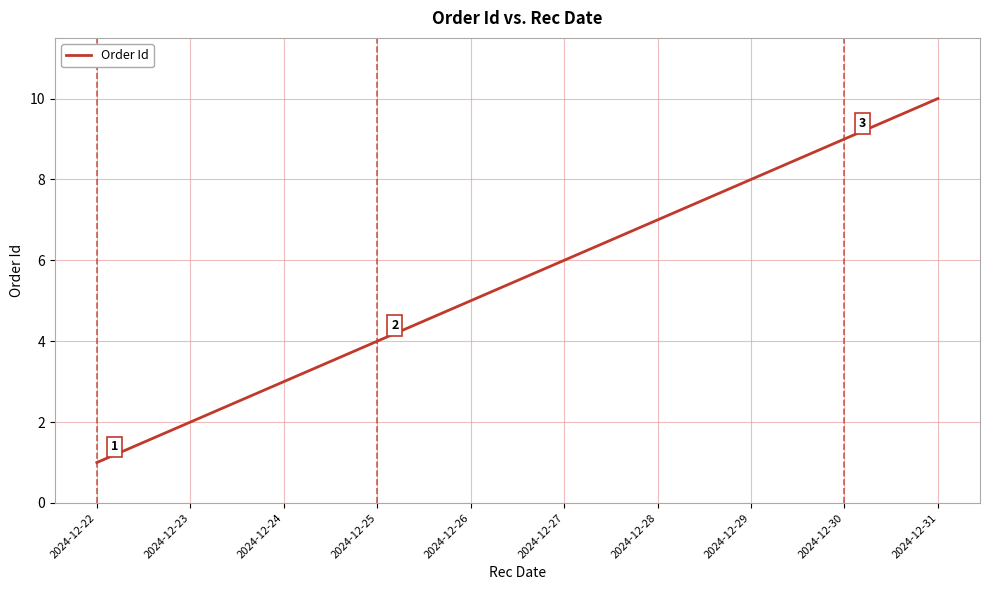

True or false: the data shows 7 at 2024-12-28.

True